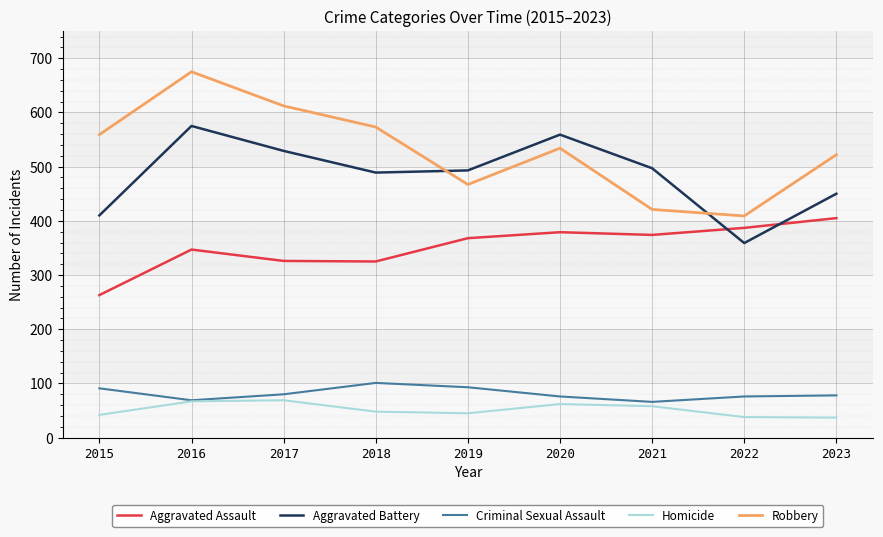

Which series has the widest spread of values?

Robbery